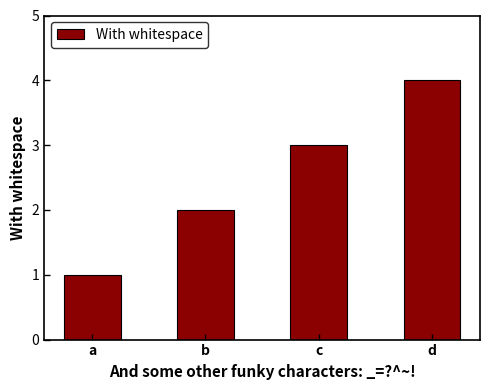

What is the sum of the values at c and b?

5